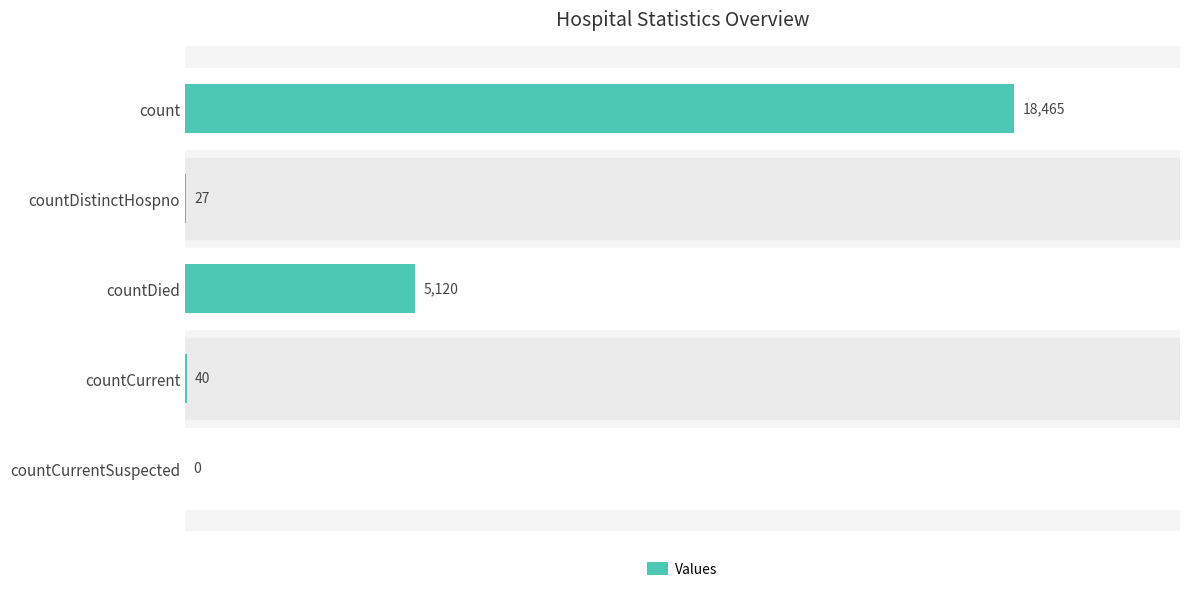

What is the change in value from countDied to countCurrent?

-5080